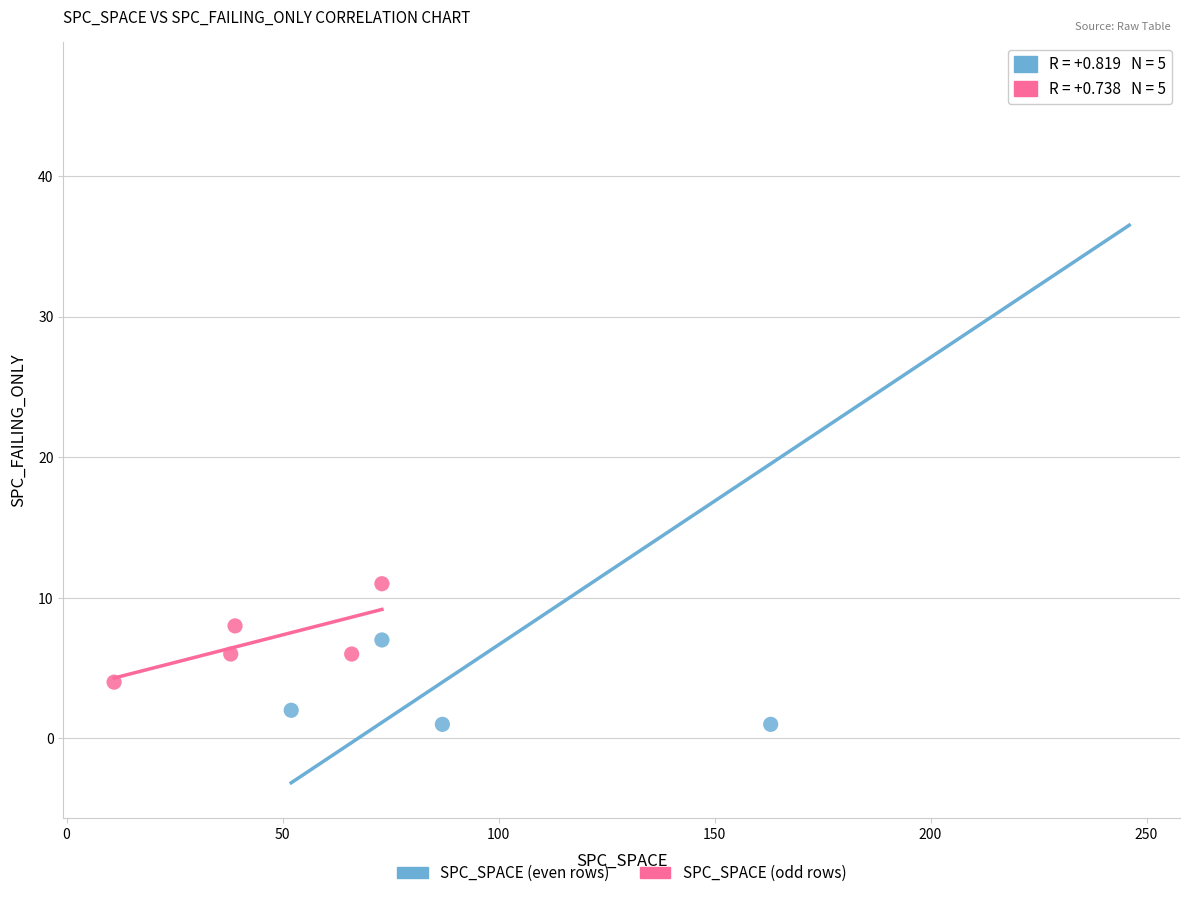

Which series reaches the maximum Y coordinate?

SPC_SPACE (even rows)